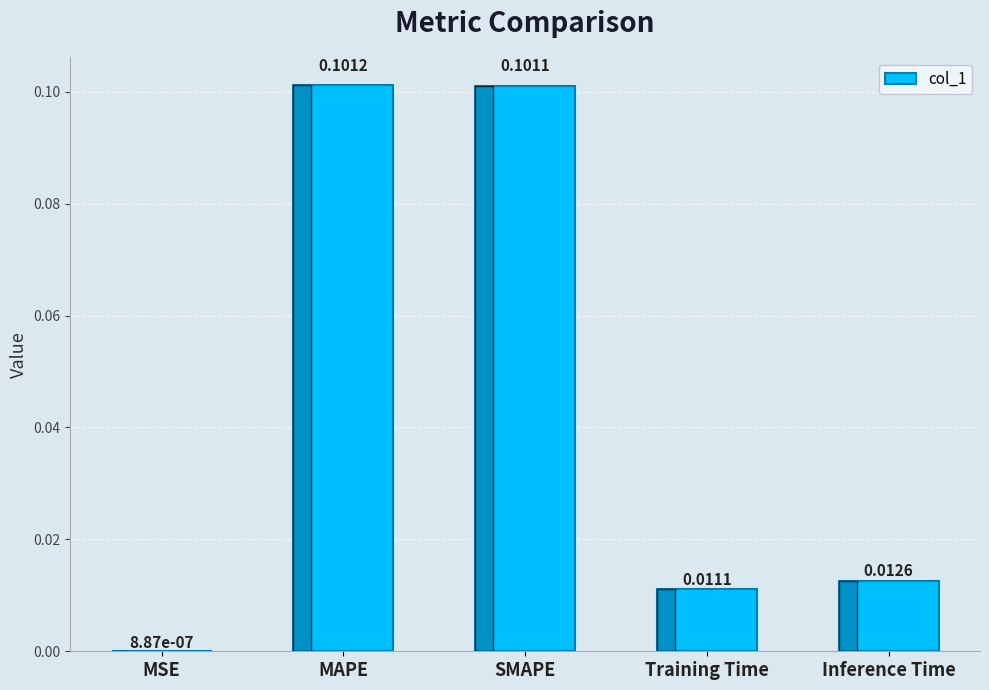

Which has a higher value, MAPE or Inference Time?

MAPE